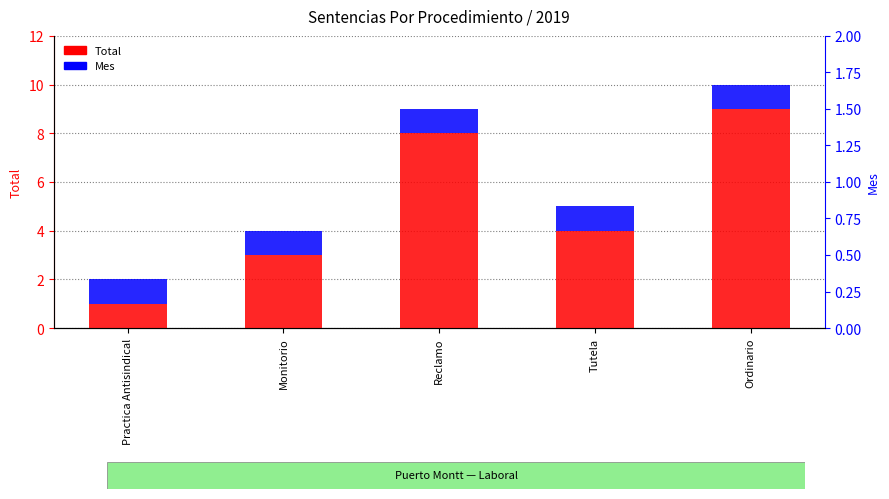

What is the approximate value of Mes at Ordinario?

1